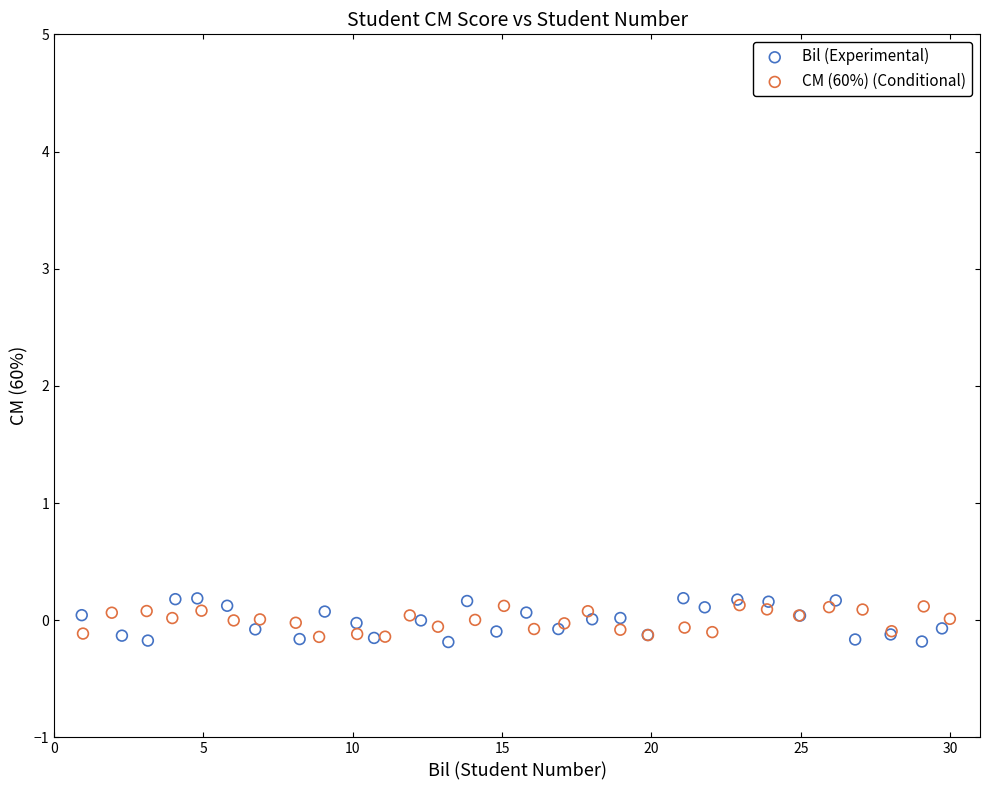

Which series contains the highest Y value?

Bil (Experimental)